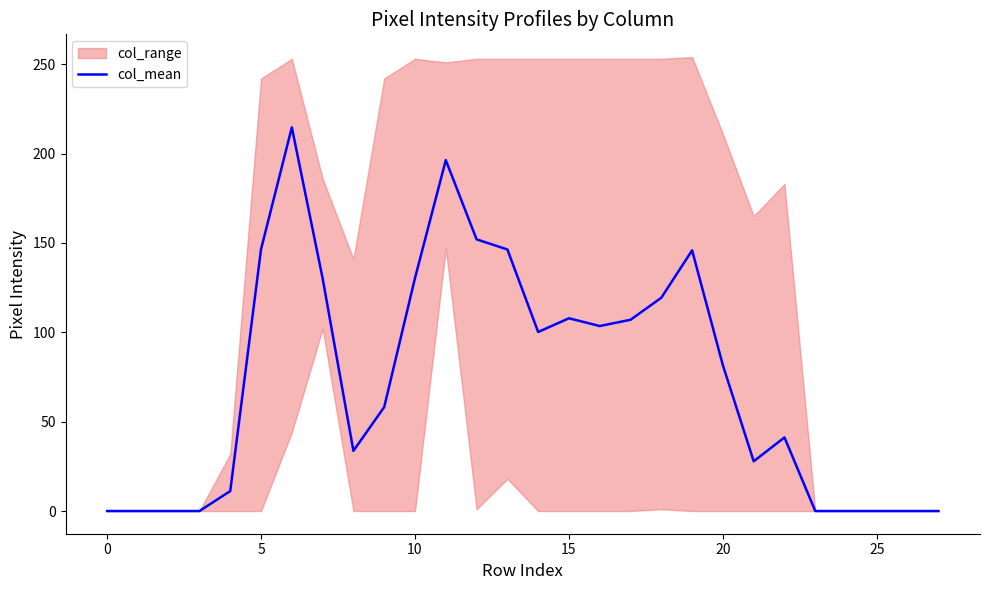

The chart shows a value of 33.7 at 8. True or false?

True